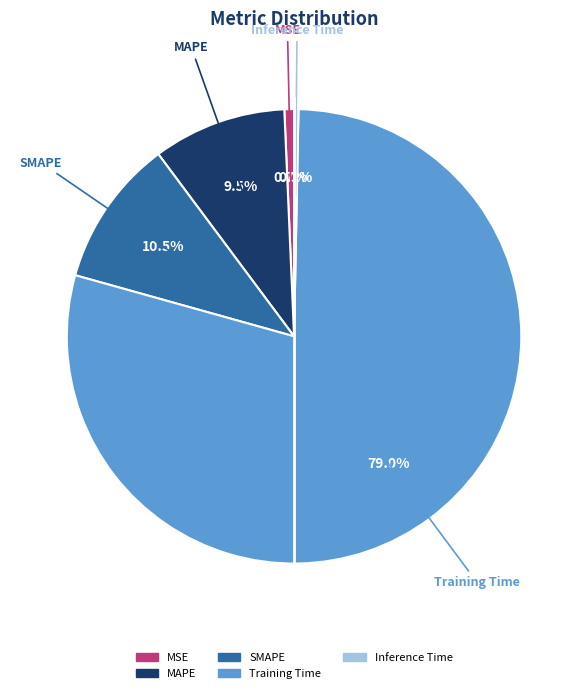

To the nearest percent, what is the difference between the largest and smallest slice percentages?

79%